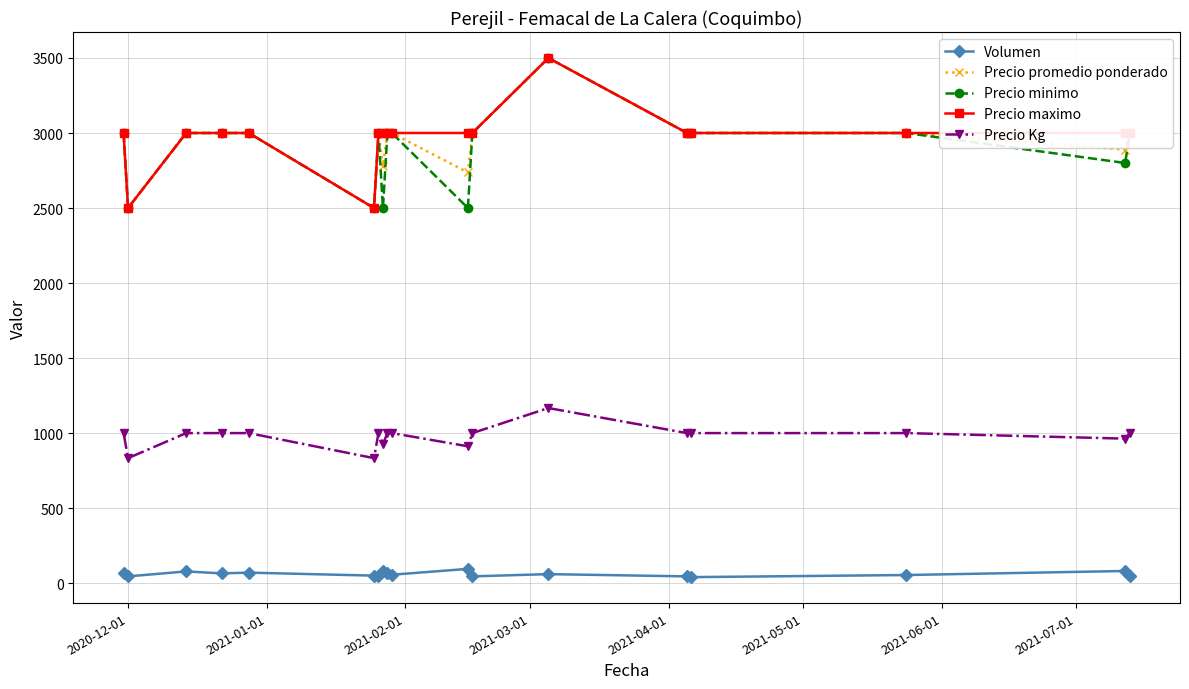

True or false: Volumen and Precio promedio ponderado intersect in this chart.

False